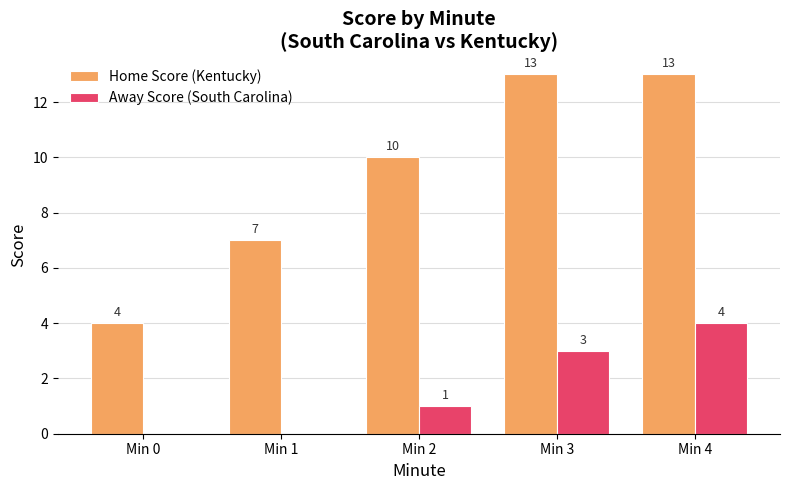

Read the Home Score (Kentucky) value at Min 3.

13